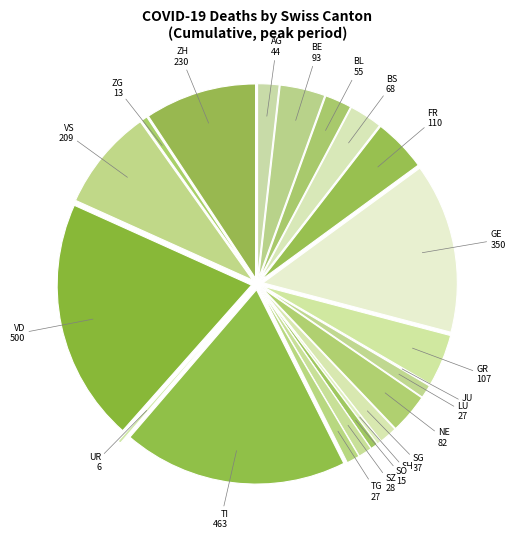

What is the largest slice in the pie chart?

VD